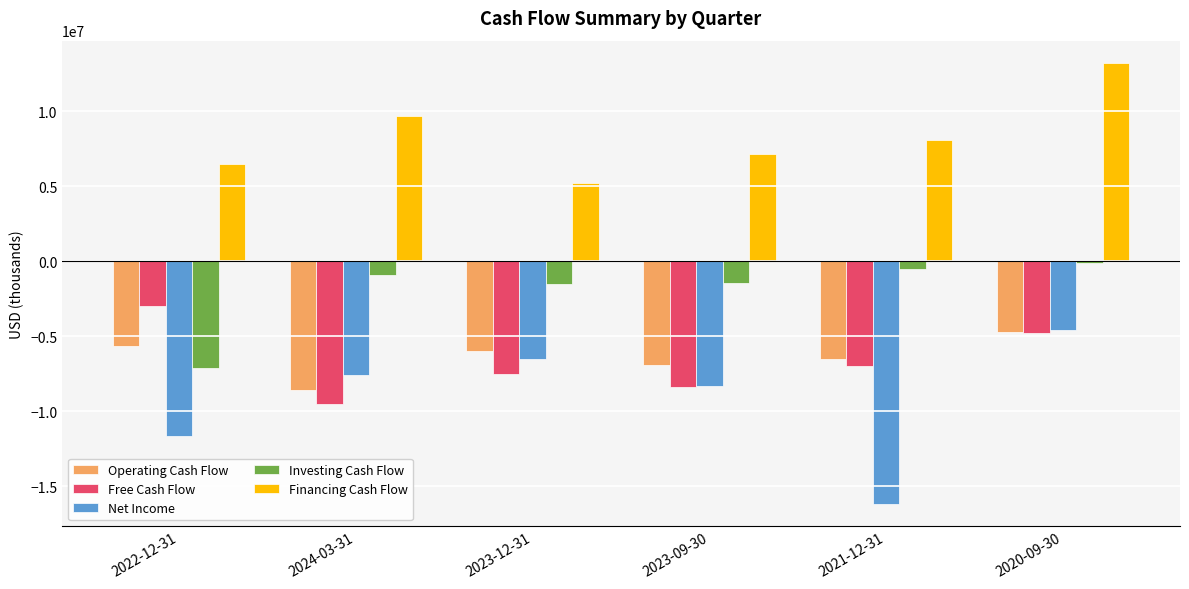

What is the lowest value of the Investing Cash Flow series?

-7099000